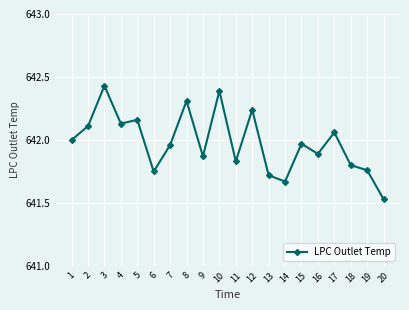

Where is the first local minimum?

4